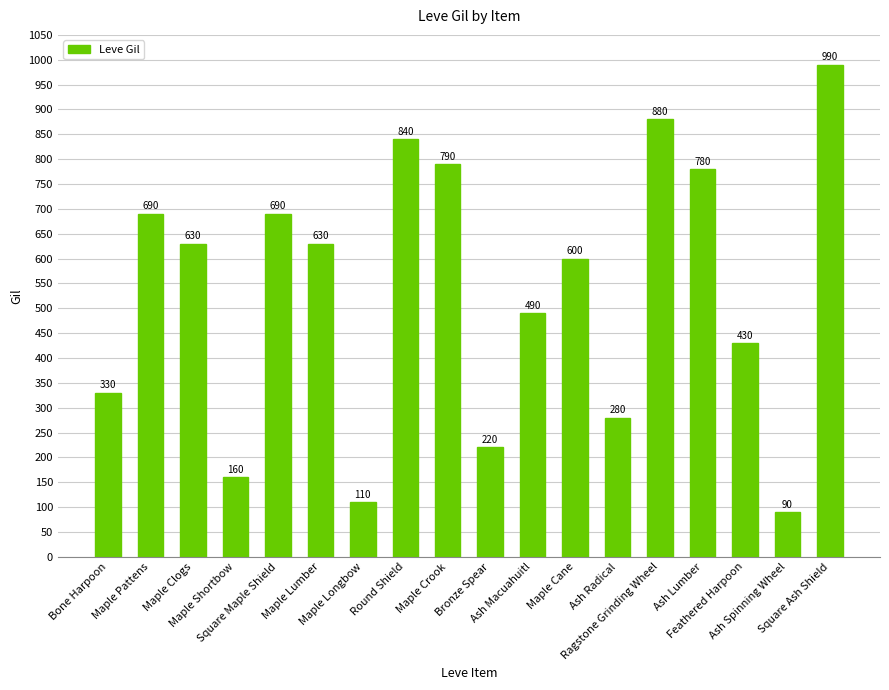

Approximately how many times larger is the value at Ash Macuahuitl compared to Maple Cane?

0.8